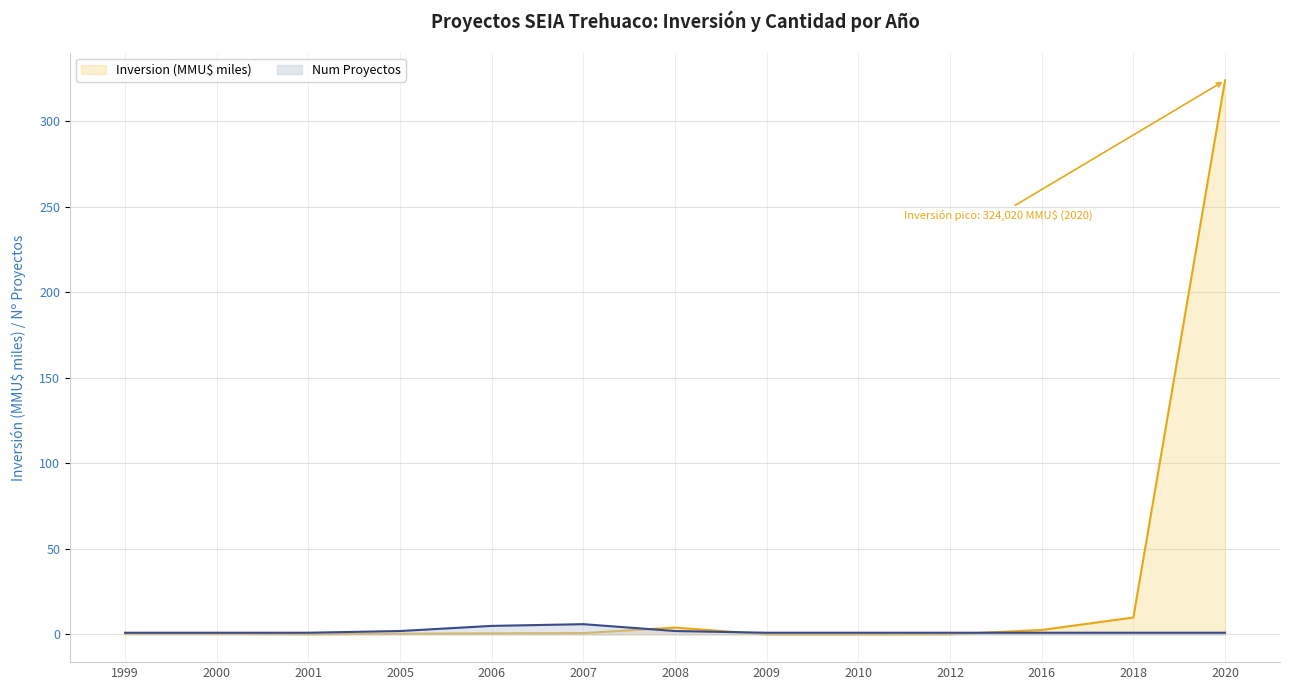

What is the minimum value for Num Proyectos?

1.0